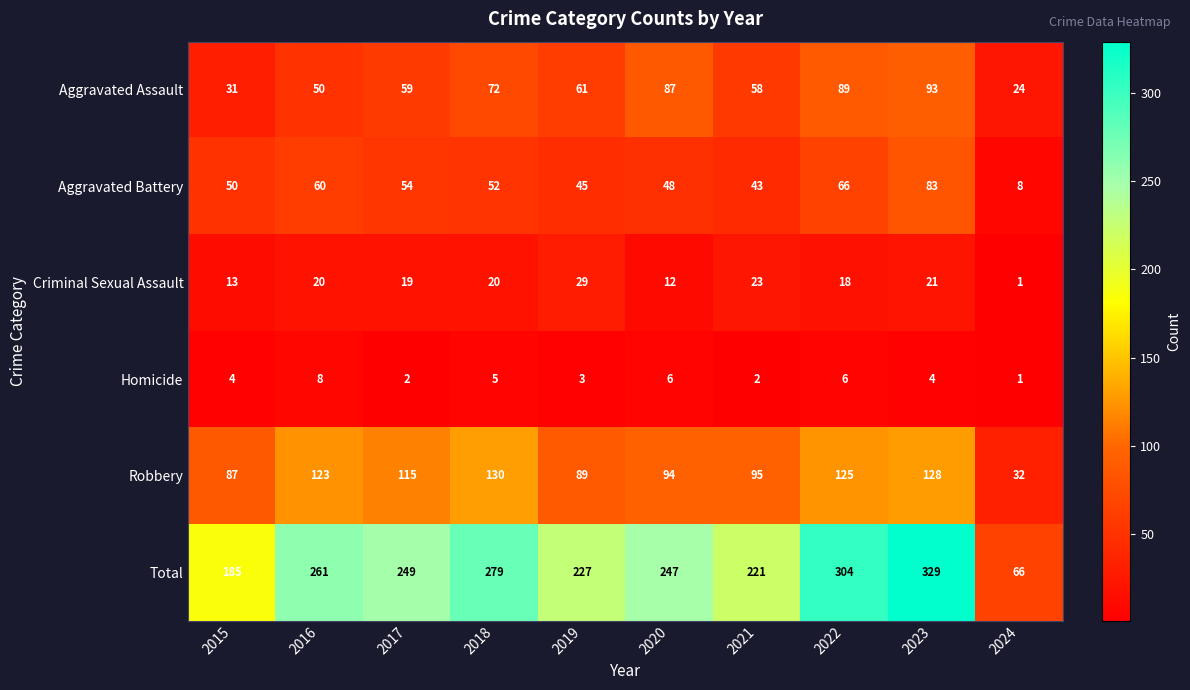

At 2023, list the series in order from largest to smallest.

Total, Robbery, Aggravated Assault, Aggravated Battery, Criminal Sexual Assault, Homicide